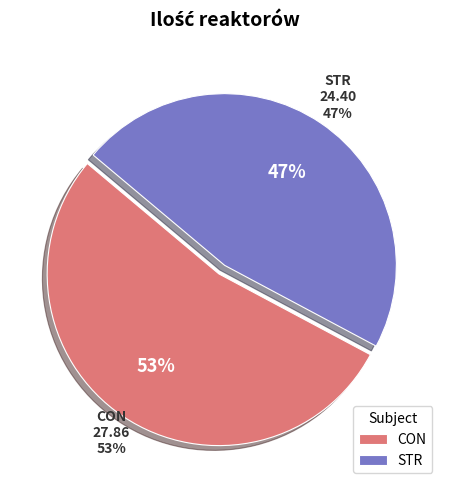

Does 4 account for over 50% of the chart?

No